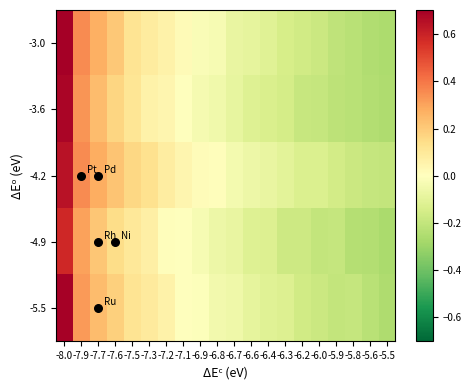

What is the total value across all series at -7.7?

1.2